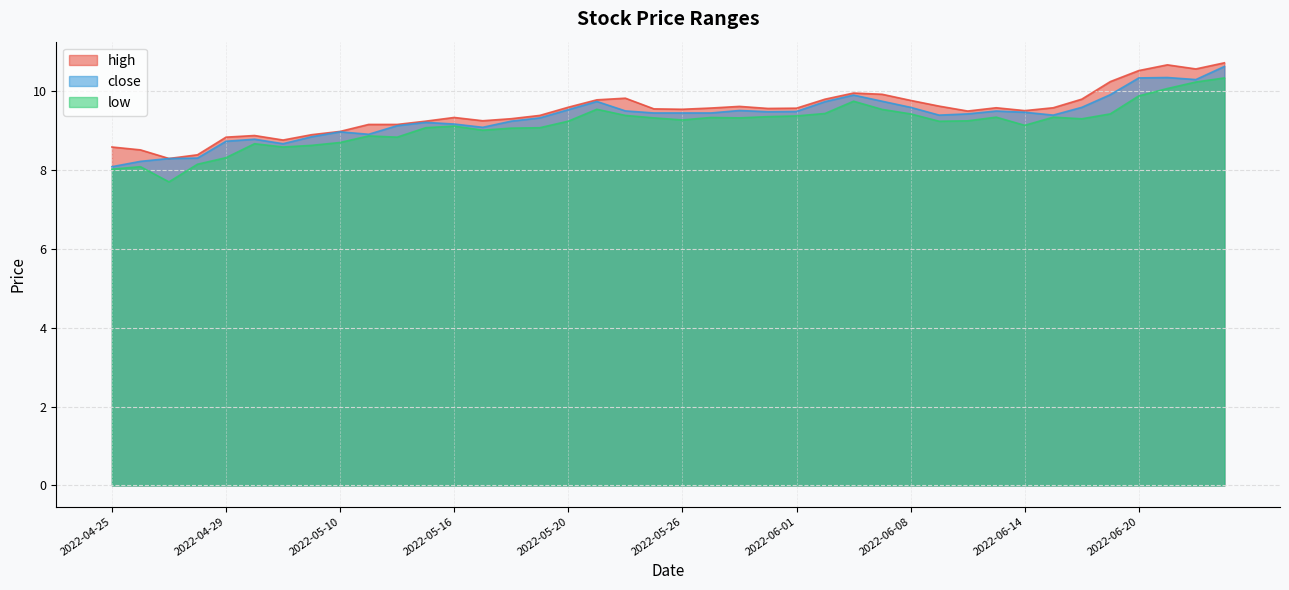

At which category is the sum across all series the highest?

2022-06-23